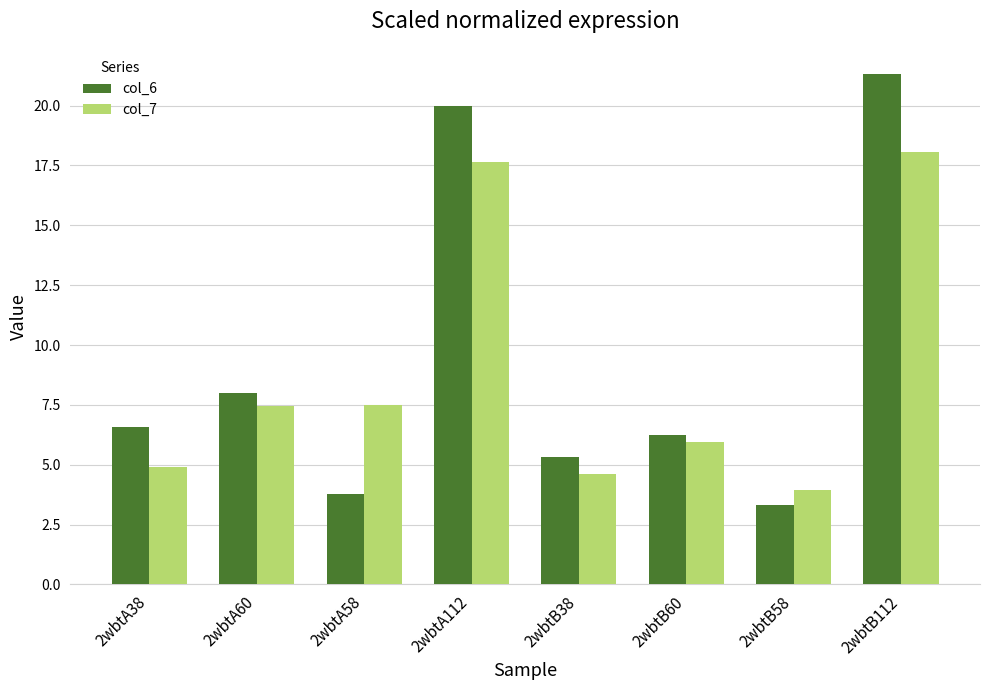

At how many categories does at least one series exceed 9?

2